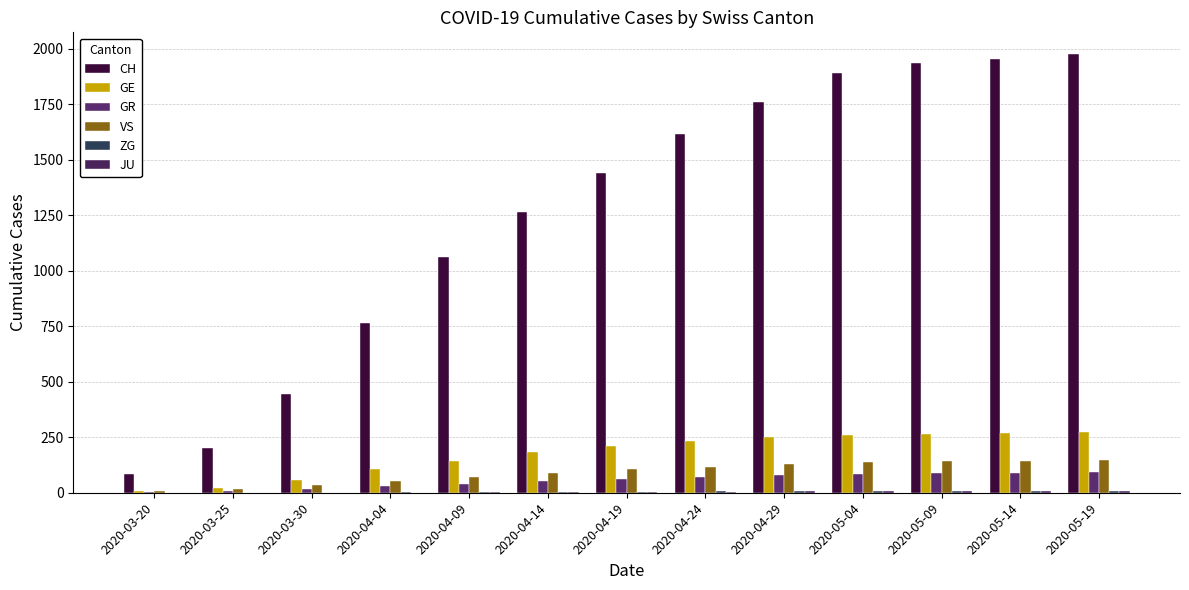

How many categories are shown in the chart?

13